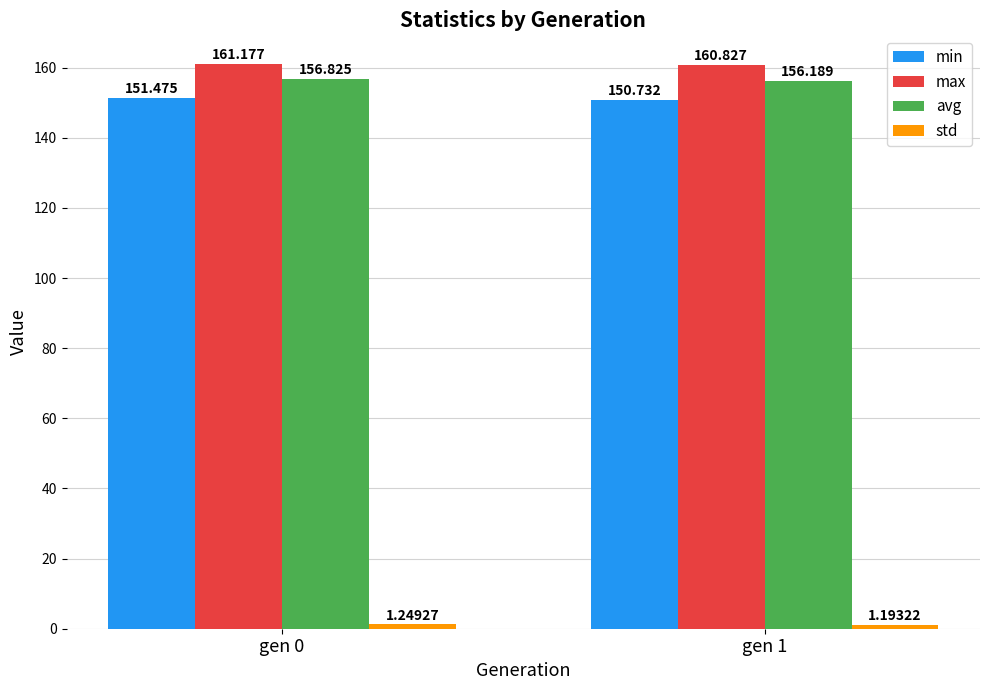

Which series has the largest total across all categories?

max